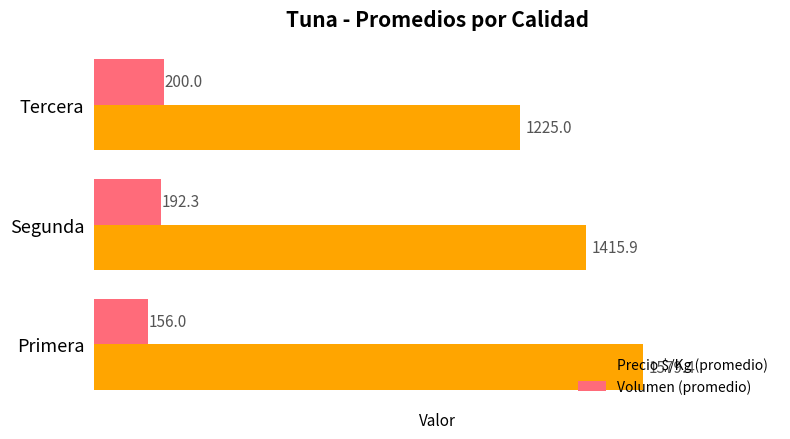

List the series in order of their peak value, highest first.

Precio $/Kg (promedio), Volumen (promedio)